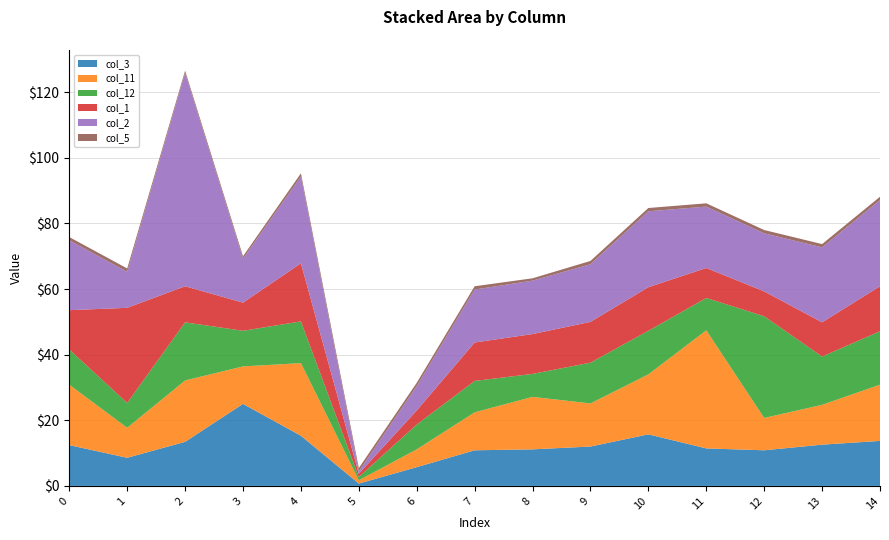

Reading left to right, transcribe all the data shown in this chart.

col_3: 12.4	8.6	13.4	25.0	15.3	0.7	5.7	10.9	11.1	12.0	15.7	11.4	10.9	12.6	13.7
col_11: 18.4	9.1	18.7	11.4	22.1	1.0	5.4	11.6	16.0	13.1	18.3	36.0	9.9	12.1	17.1
col_12: 10.7	7.6	17.7	10.9	12.7	1.0	7.6	9.6	7.0	12.4	13.3	9.9	31.0	14.7	16.3
col_1: 12.0	29.0	11.0	8.6	17.7	1.0	4.3	11.7	12.1	12.4	13.3	9.1	7.6	10.4	13.7
col_2: 21.3	11.0	65.0	13.4	26.4	0.7	7.4	16.1	16.3	17.6	23.1	18.7	17.7	22.9	26.3
col_5: 1.0	1.0	0.7	0.7	1.0	1.0	1.0	1.0	0.7	1.0	1.0	1.0	1.0	1.0	1.0